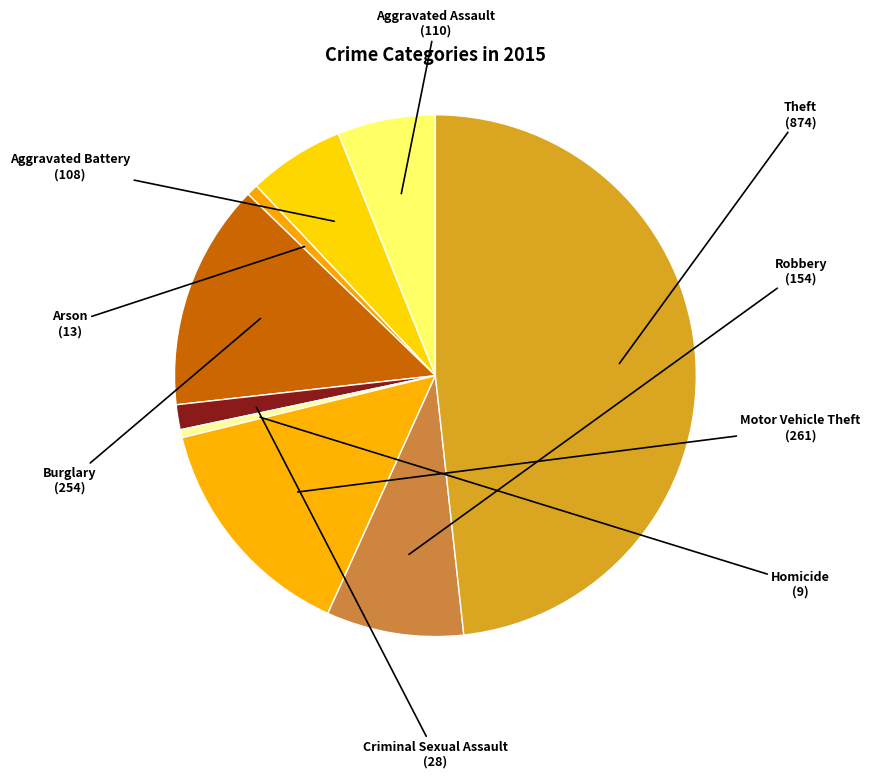

Approximately how many times larger is the value at Robbery compared to Aggravated Assault?

1.4